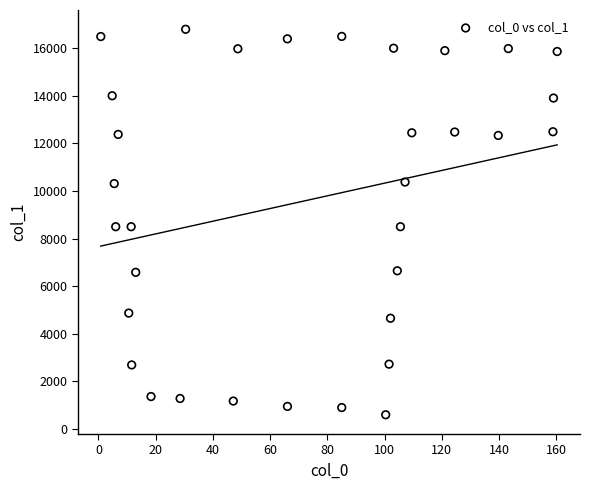

What is the range of Y values (max minus min)?

16192.3